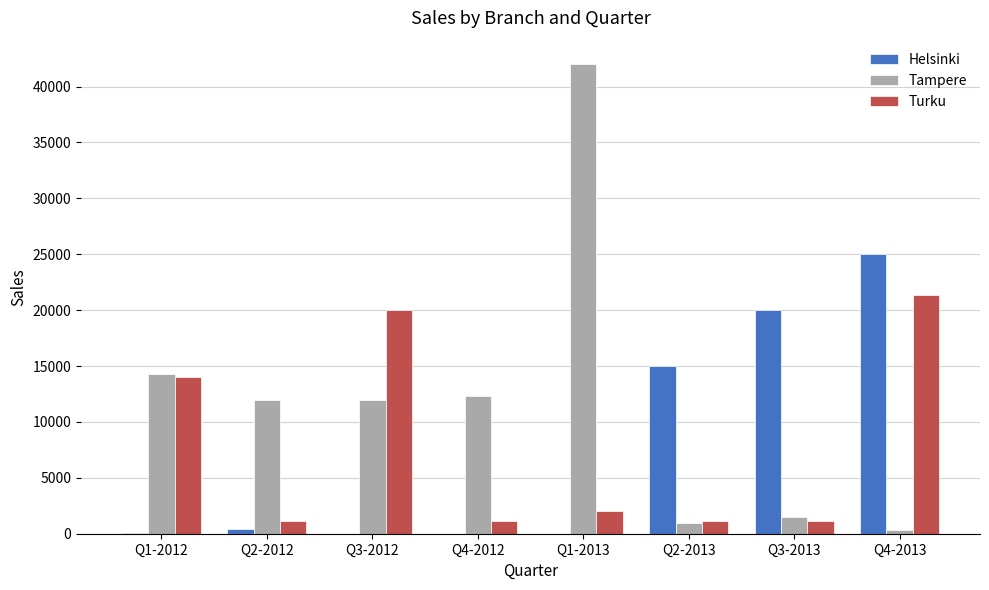

What is the sum of all Helsinki values?

60500